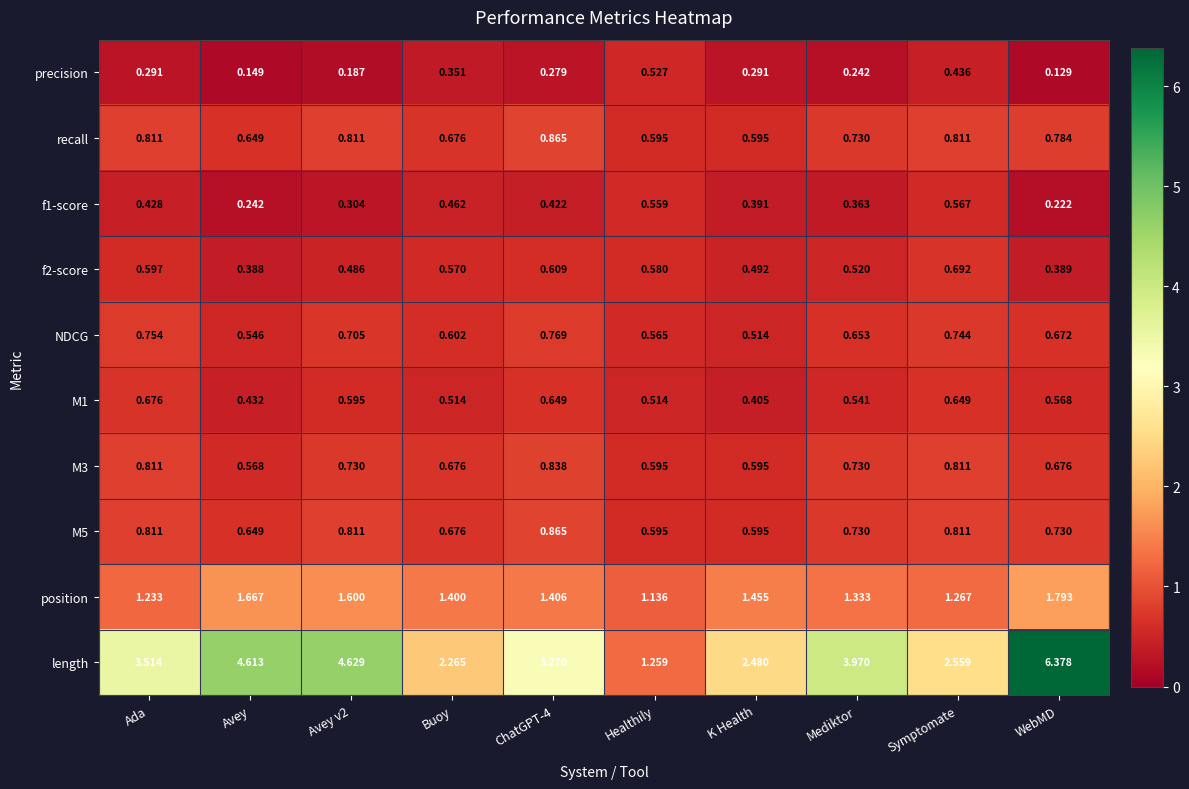

Which series has the widest spread of values?

length